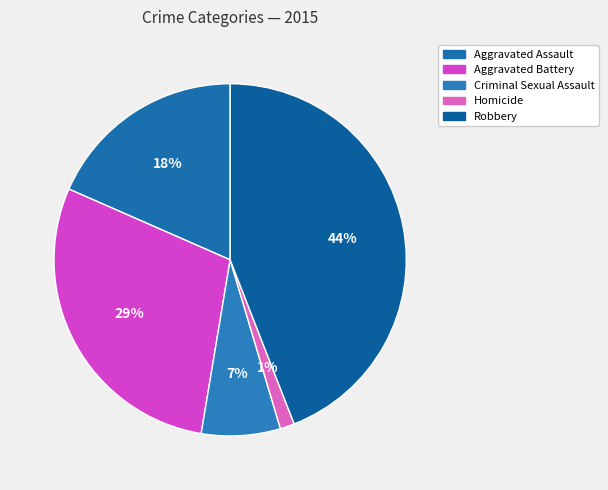

Rank the categories by value from lowest to highest.

Homicide, Criminal Sexual Assault, Aggravated Assault, Aggravated Battery, Robbery